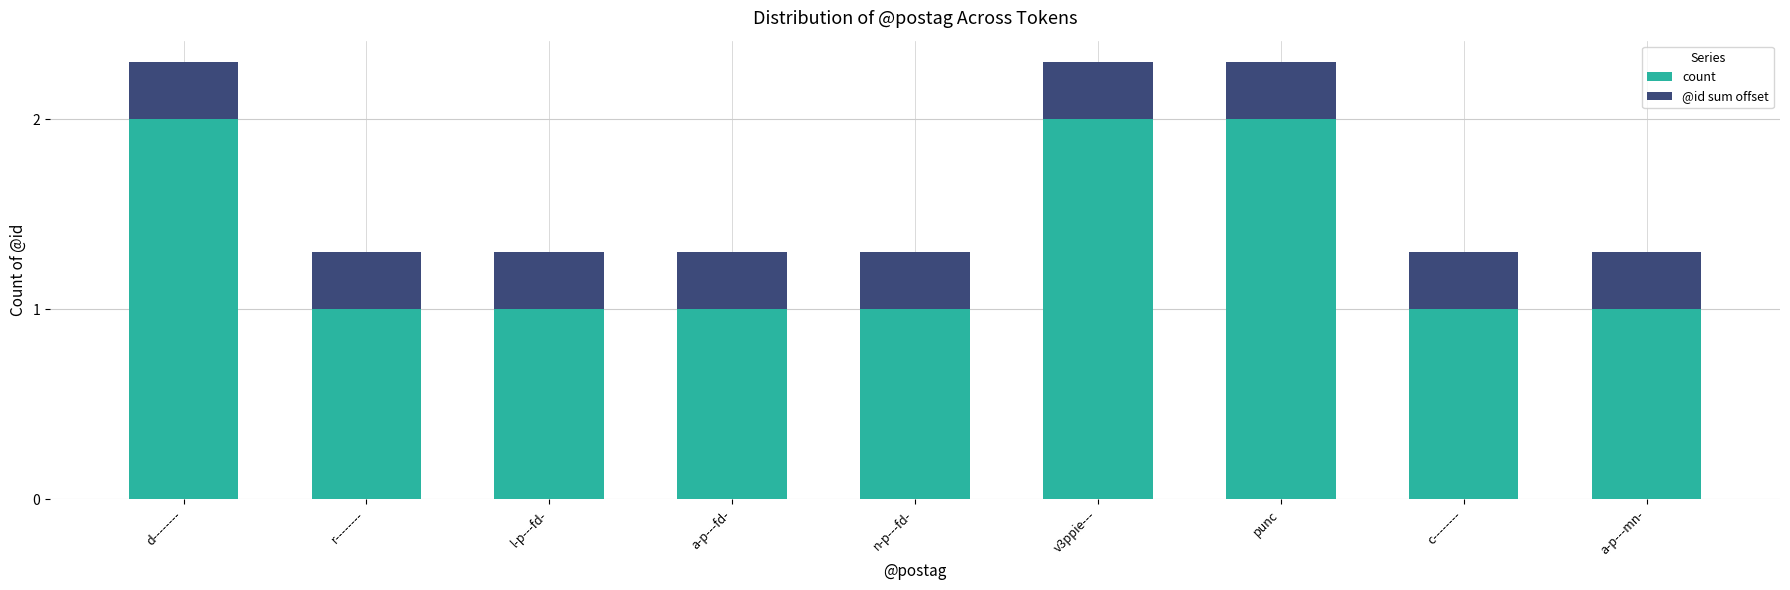

What is the sum of all count values?

12.0